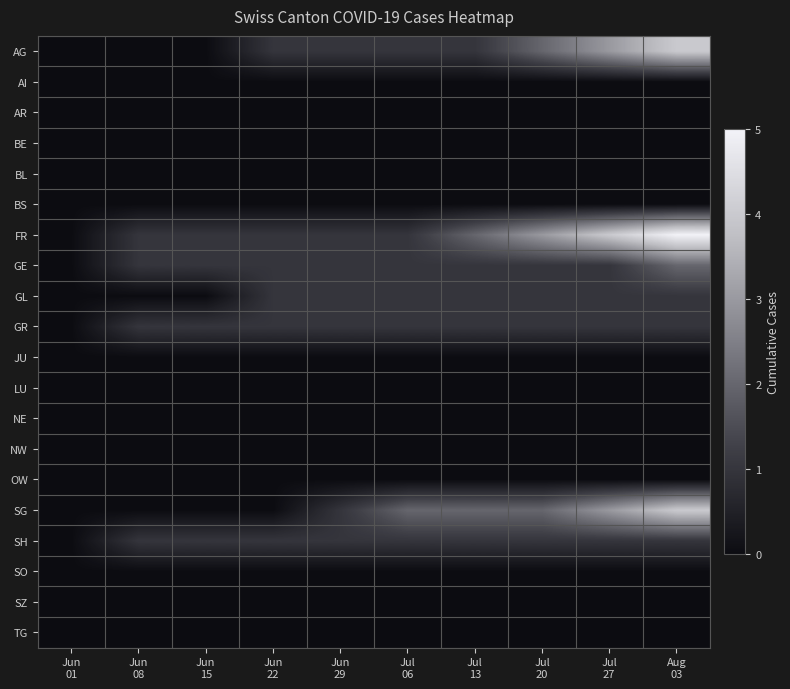

At Jul 13, list the series in order from smallest to largest.

AI, AR, BE, BL, BS, JU, LU, NE, NW, OW, SO, SZ, TG, AG, GE, GL, GR, SH, FR, SG